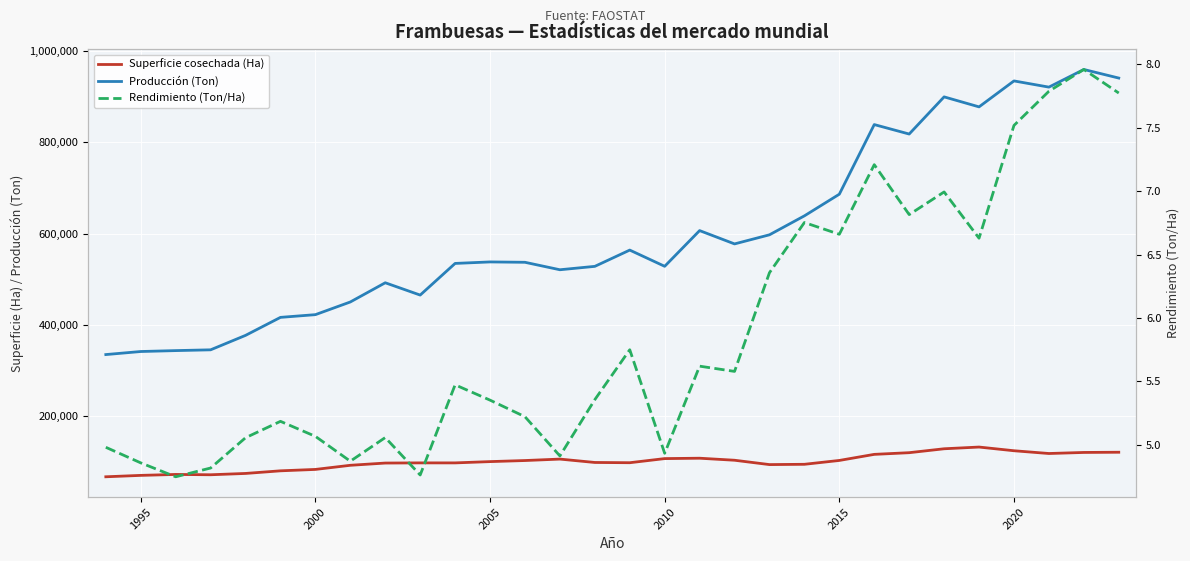

List the series in order of their peak value, lowest first.

Rendimiento (Ton/Ha), Superficie cosechada (Ha), Producción (Ton)